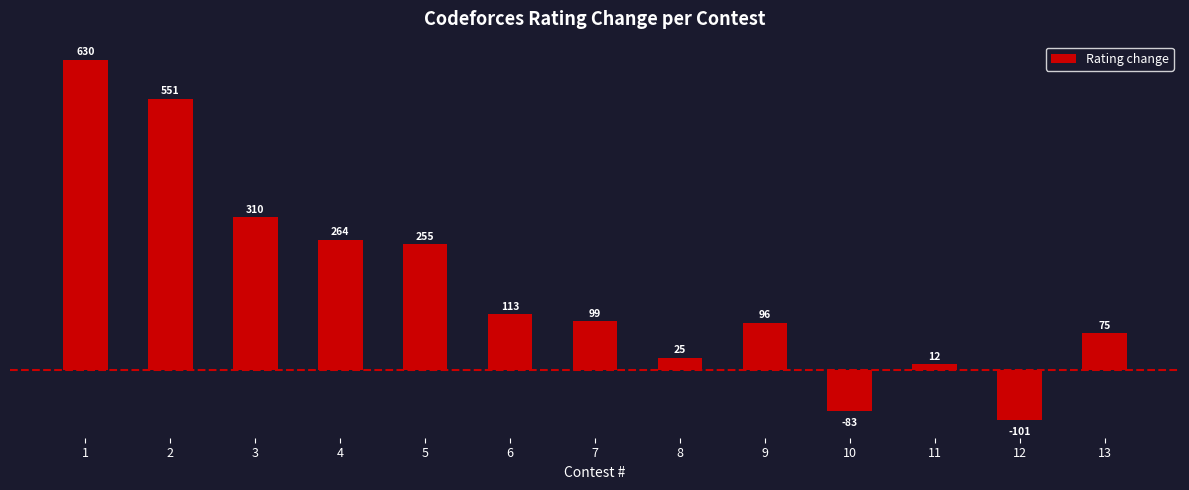

Are the bars horizontal?

No